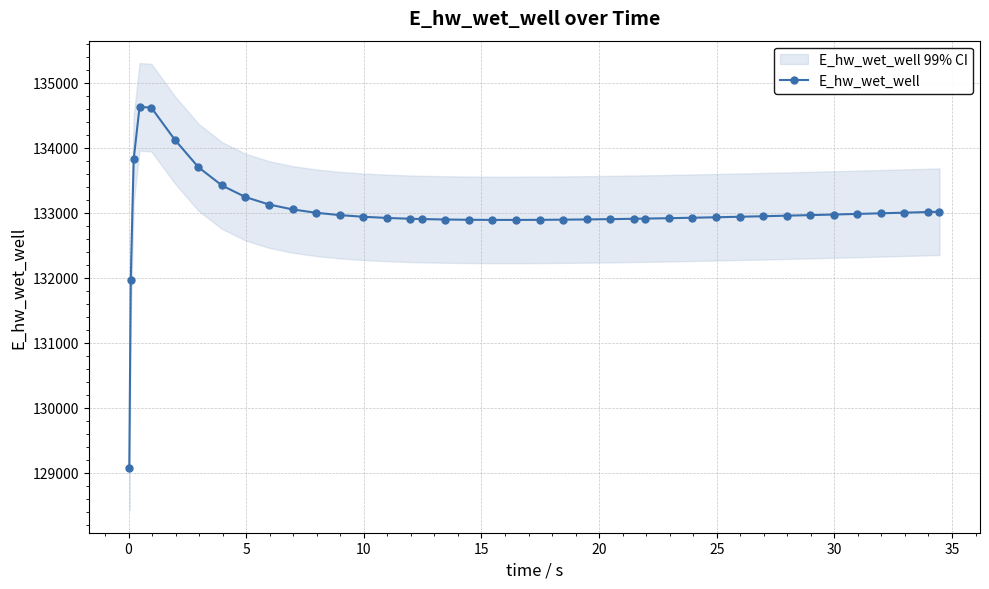

Is it true that the value at 30 is 132938.0?

True